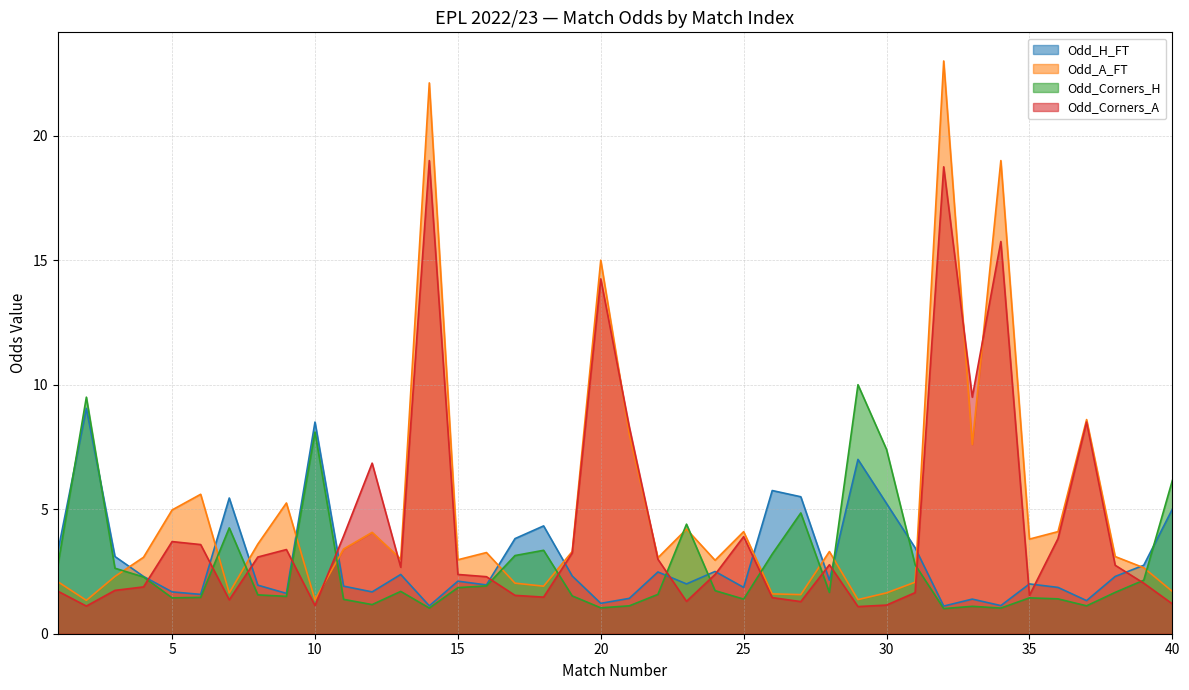

How many lines are shown in the chart?

4